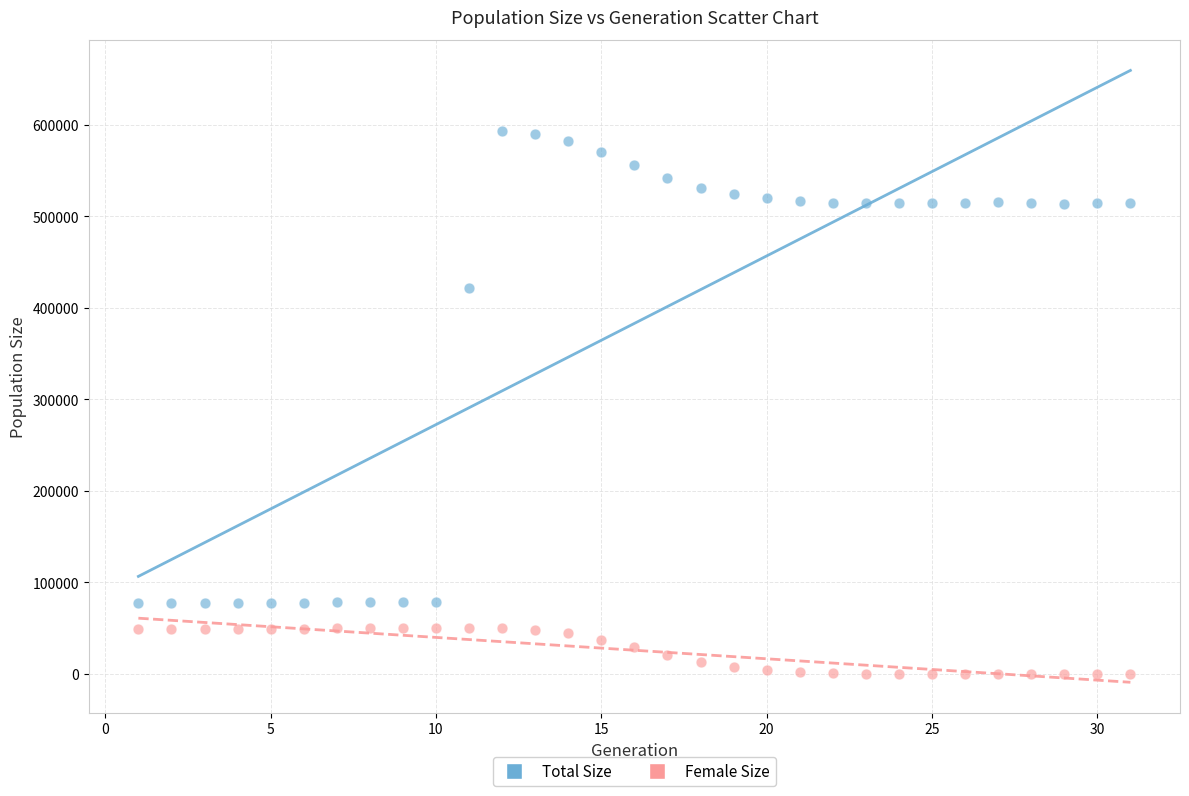

Which series has the largest Y range (max minus min)?

Total Size